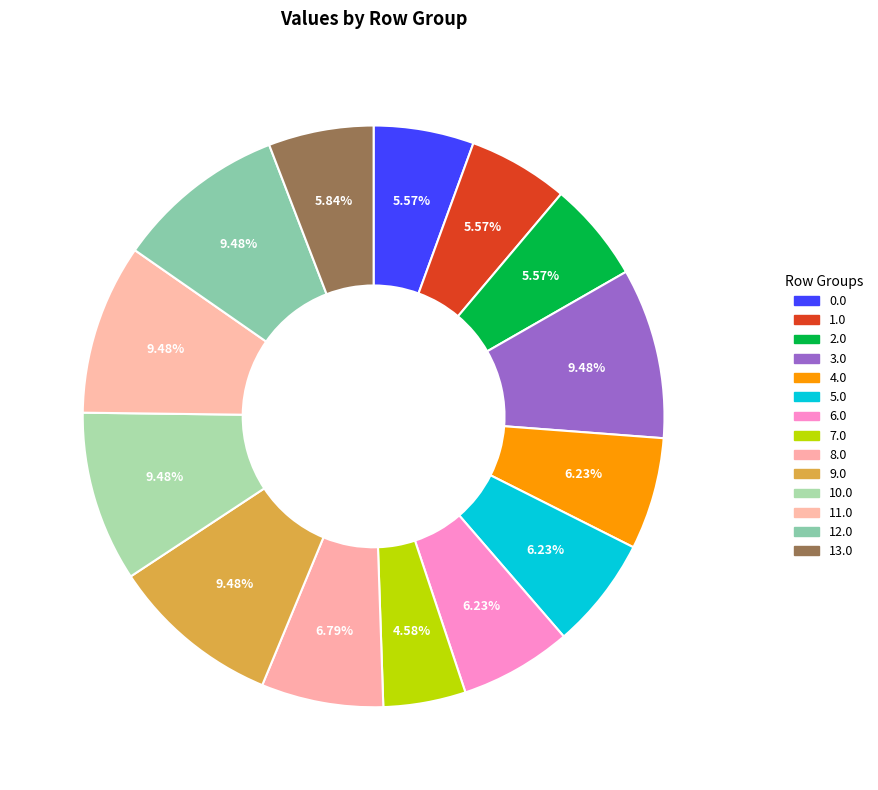

To the nearest percent, what percentage of the pie is 10.0?

9%